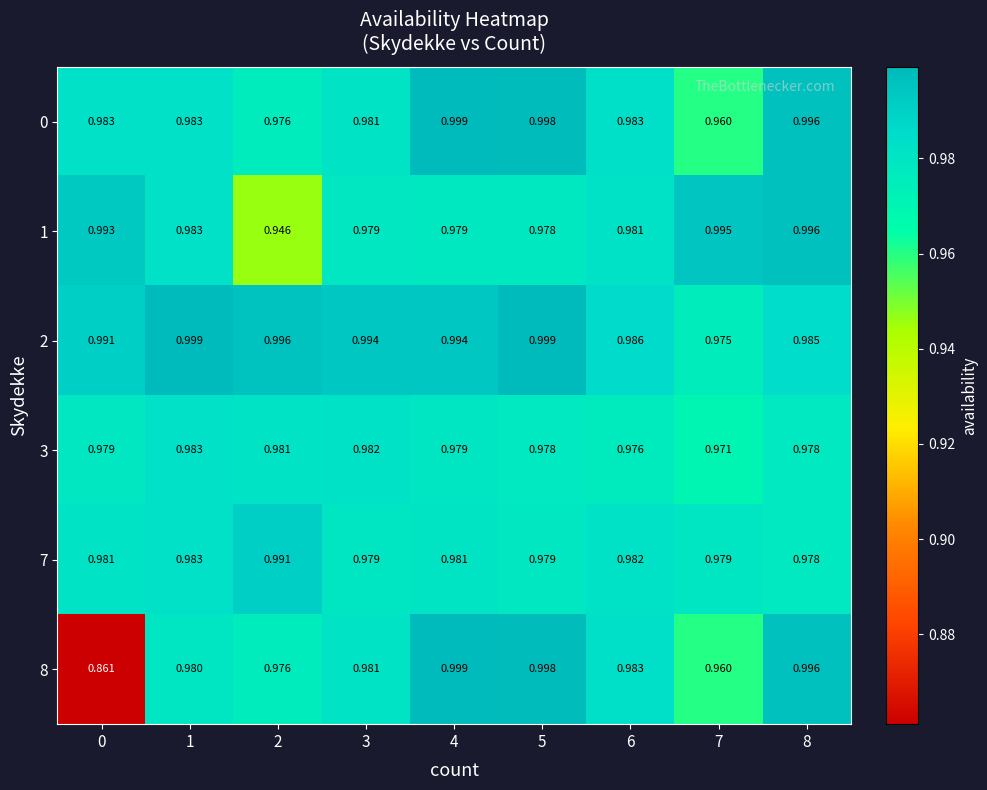

Is the value of 0 at 4 greater than the value of 1 at 1?

Yes